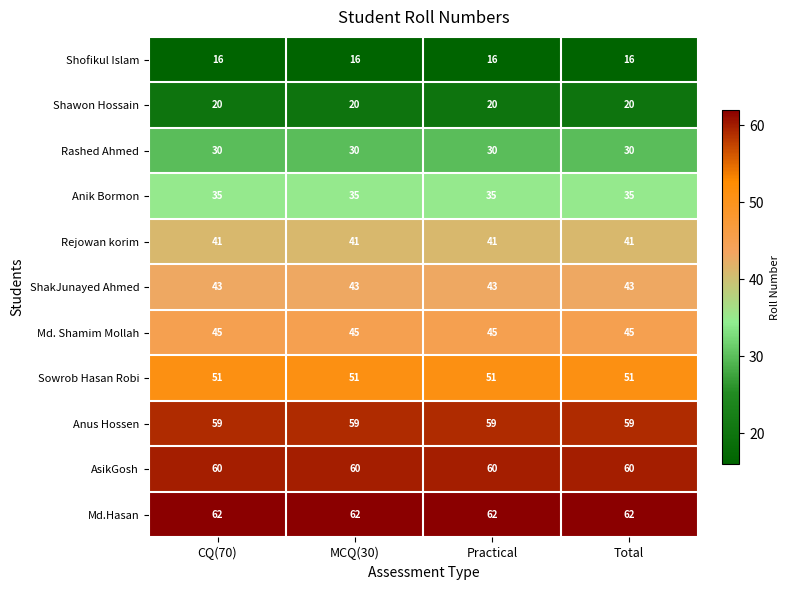

What is the total value across all series at MCQ(30)?

462